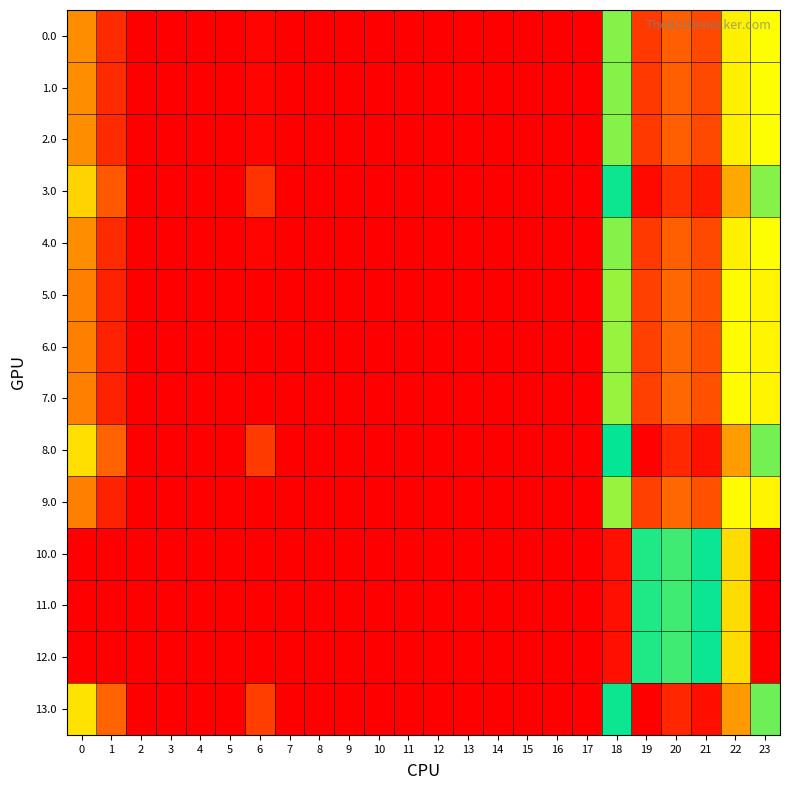

Reading right to left, transcribe all the data shown in this chart.

0.0: 23=78.3	22=159.3	21=205.4	20=196.9	19=211.5	18=96.6	17=0.0	16=0.0	15=0.0	14=0.0	13=0.0	12=0.0	11=0.0	10=0.0	9=0.0	8=0.0	7=0.0	6=2.0	5=0.0	4=0.0	3=0.0	2=0.0	1=16.5	0=49.0
1.0: 23=78.3	22=159.3	21=205.4	20=196.9	19=211.5	18=96.6	17=0.0	16=0.0	15=0.0	14=0.0	13=0.0	12=0.0	11=0.0	10=0.0	9=0.0	8=0.0	7=0.0	6=2.0	5=0.0	4=0.0	3=0.0	2=0.0	1=16.5	0=49.0
2.0: 23=78.3	22=159.3	21=205.4	20=196.9	19=211.5	18=96.6	17=0.0	16=0.0	15=0.0	14=0.0	13=0.0	12=0.0	11=0.0	10=0.0	9=0.0	8=0.0	7=0.0	6=2.0	5=0.0	4=0.0	3=0.0	2=0.0	1=16.5	0=49.0
3.0: 23=96.3	22=177.3	21=223.4	20=214.9	19=229.5	18=114.6	17=0.0	16=0.0	15=0.0	14=0.0	13=0.0	12=0.0	11=0.0	10=0.0	9=0.0	8=0.0	7=0.0	6=20.0	5=0.0	4=0.0	3=0.0	2=0.0	1=34.5	0=67.0
4.0: 23=78.3	22=159.3	21=205.4	20=196.9	19=211.5	18=96.6	17=0.0	16=0.0	15=0.0	14=0.0	13=0.0	12=0.0	11=0.0	10=0.0	9=0.0	8=0.0	7=0.0	6=2.0	5=0.0	4=0.0	3=0.0	2=0.0	1=16.5	0=49.0
5.0: 23=75.3	22=156.3	21=202.4	20=193.9	19=208.5	18=93.6	17=0.0	16=0.0	15=0.0	14=0.0	13=0.0	12=0.0	11=0.0	10=0.0	9=0.0	8=0.0	7=0.0	6=0.0	5=0.0	4=0.0	3=0.0	2=0.0	1=13.5	0=46.0
6.0: 23=75.3	22=156.3	21=202.4	20=193.9	19=208.5	18=93.6	17=0.0	16=0.0	15=0.0	14=0.0	13=0.0	12=0.0	11=0.0	10=0.0	9=0.0	8=0.0	7=0.0	6=0.0	5=0.0	4=0.0	3=0.0	2=0.0	1=13.5	0=46.0
7.0: 23=75.3	22=156.3	21=202.4	20=193.9	19=208.5	18=93.6	17=0.0	16=0.0	15=0.0	14=0.0	13=0.0	12=0.0	11=0.0	10=0.0	9=0.0	8=0.0	7=0.0	6=0.0	5=0.0	4=0.0	3=0.0	2=0.0	1=13.5	0=46.0
8.0: 23=99.3	22=180.3	21=226.4	20=217.9	19=232.5	18=117.6	17=0.0	16=0.0	15=0.0	14=0.0	13=0.0	12=0.0	11=0.0	10=0.0	9=0.0	8=0.0	7=0.0	6=23.0	5=0.0	4=0.0	3=0.0	2=0.0	1=37.5	0=70.0
9.0: 23=75.3	22=156.3	21=202.4	20=193.9	19=208.5	18=93.6	17=0.0	16=0.0	15=0.0	14=0.0	13=0.0	12=0.0	11=0.0	10=0.0	9=0.0	8=0.0	7=0.0	6=0.0	5=0.0	4=0.0	3=0.0	2=0.0	1=13.5	0=46.0
10.0: 23=0.0	22=69.3	21=115.4	20=106.9	19=121.5	18=6.6	17=0.0	16=0.0	15=0.0	14=0.0	13=0.0	12=0.0	11=0.0	10=0.0	9=0.0	8=0.0	7=0.0	6=0.0	5=0.0	4=0.0	3=0.0	2=0.0	1=0.0	0=0.0
11.0: 23=0.0	22=69.3	21=115.4	20=106.9	19=121.5	18=6.6	17=0.0	16=0.0	15=0.0	14=0.0	13=0.0	12=0.0	11=0.0	10=0.0	9=0.0	8=0.0	7=0.0	6=0.0	5=0.0	4=0.0	3=0.0	2=0.0	1=0.0	0=0.0
12.0: 23=0.0	22=69.3	21=115.4	20=106.9	19=121.5	18=6.6	17=0.0	16=0.0	15=0.0	14=0.0	13=0.0	12=0.0	11=0.0	10=0.0	9=0.0	8=0.0	7=0.0	6=0.0	5=0.0	4=0.0	3=0.0	2=0.0	1=0.0	0=0.0
13.0: 23=100.3	22=181.3	21=227.4	20=218.9	19=233.5	18=118.6	17=0.0	16=0.0	15=0.0	14=0.0	13=0.0	12=0.0	11=0.0	10=0.0	9=0.0	8=0.0	7=0.0	6=24.0	5=0.0	4=0.0	3=0.0	2=0.0	1=38.5	0=71.0